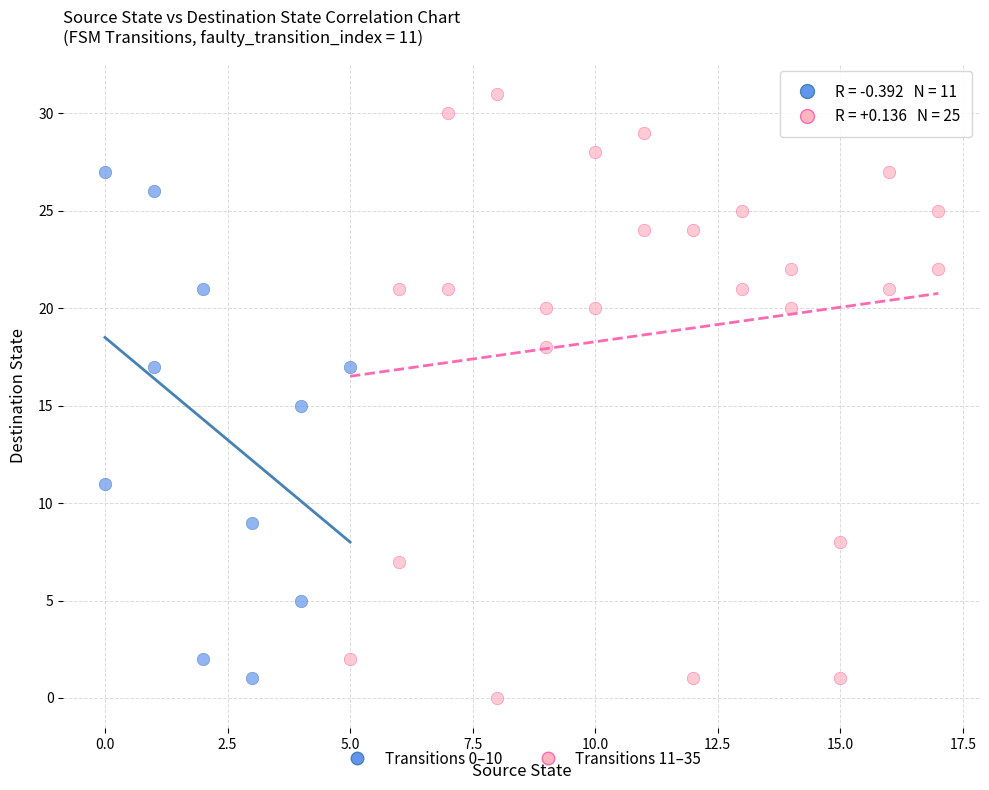

What are all the series names shown in the legend?

Transitions 0–10, Transitions 11–35